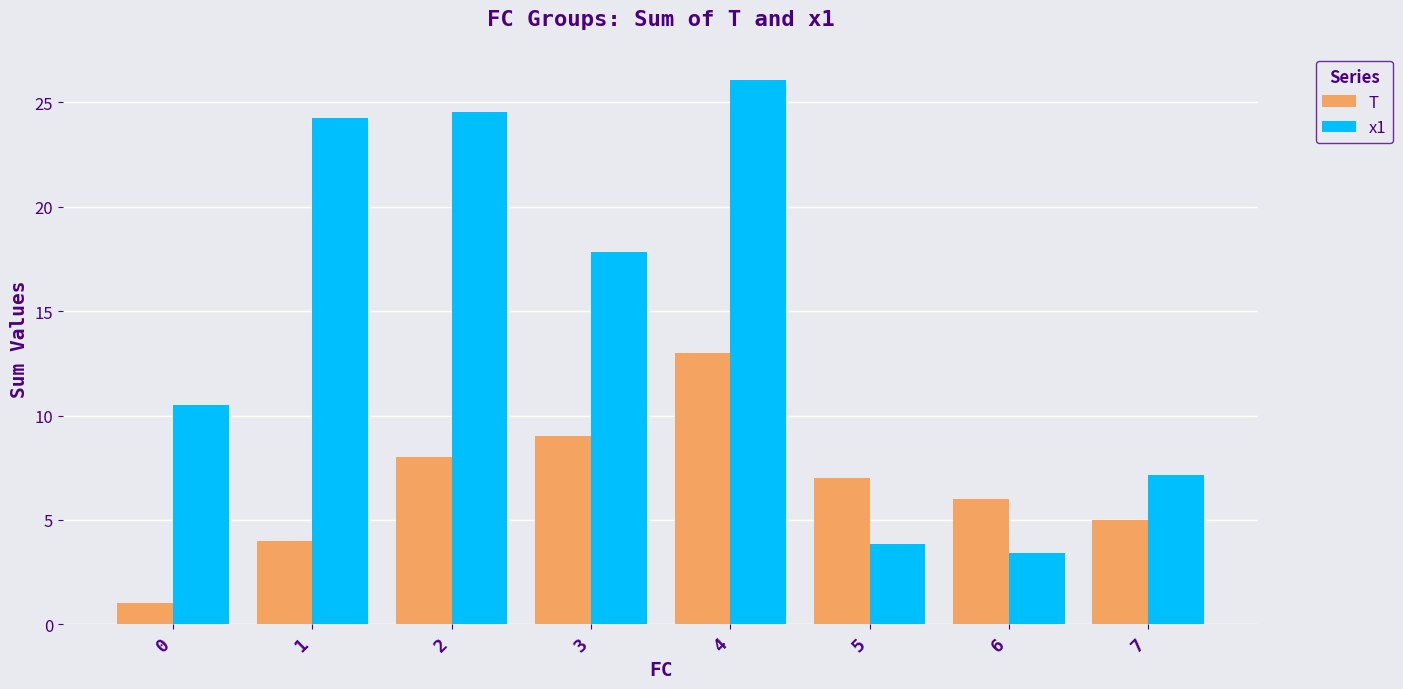

What is the maximum value for x1?

26.1